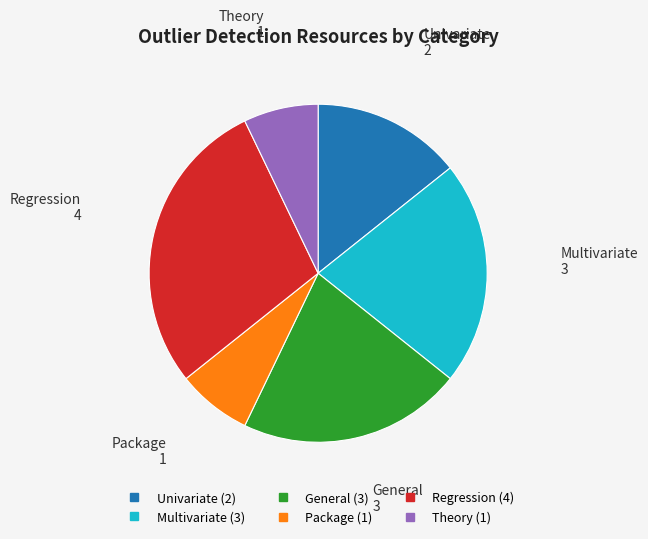

Approximately how many times larger is the value at Multivariate compared to Package?

3.0